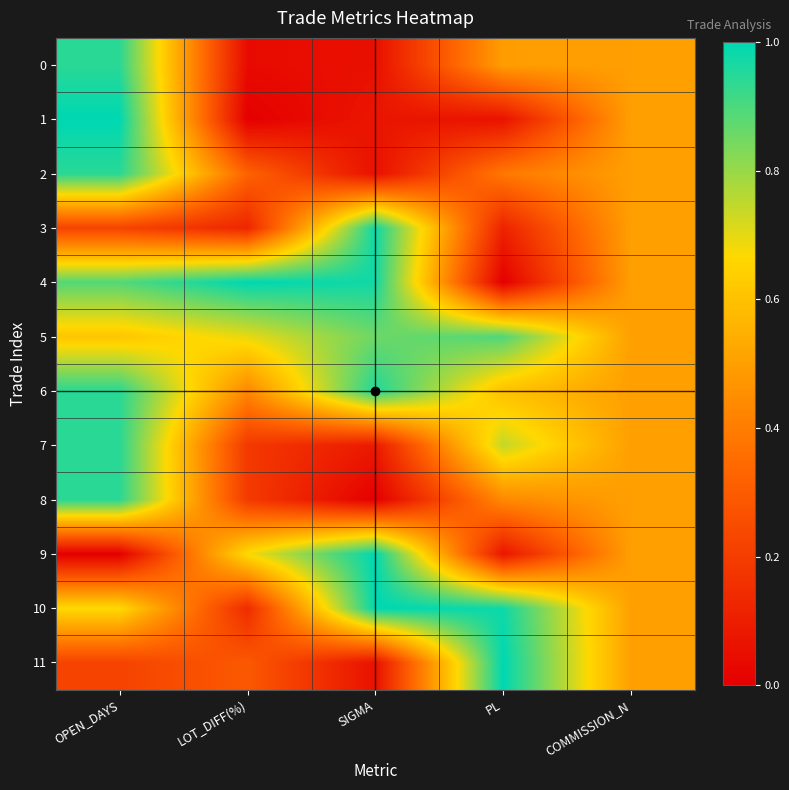

What is the difference between the highest and lowest values at OPEN_DAYS?

1.0